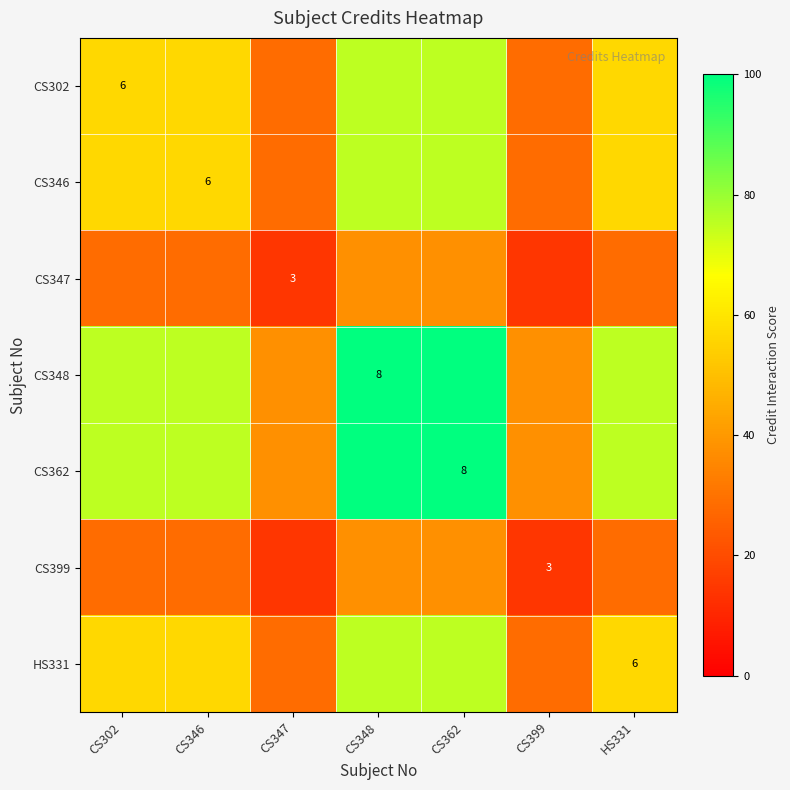

What is the difference between the second highest and second lowest values in the CS347 series?

23.4